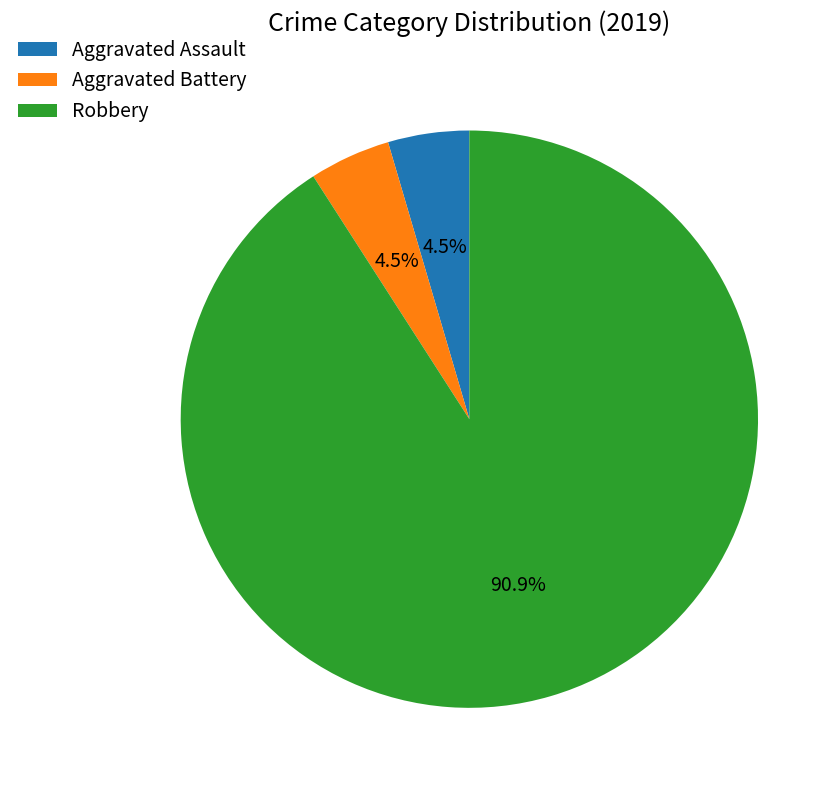

What is the majority slice?

Robbery